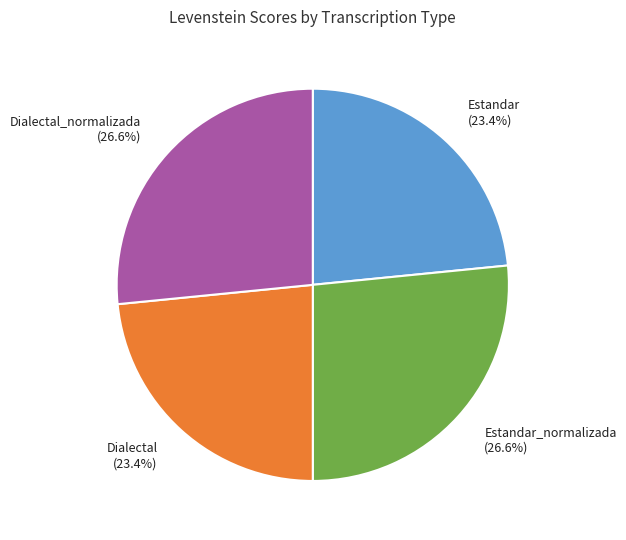

What portion of the pie excludes Estandar?

76.6%